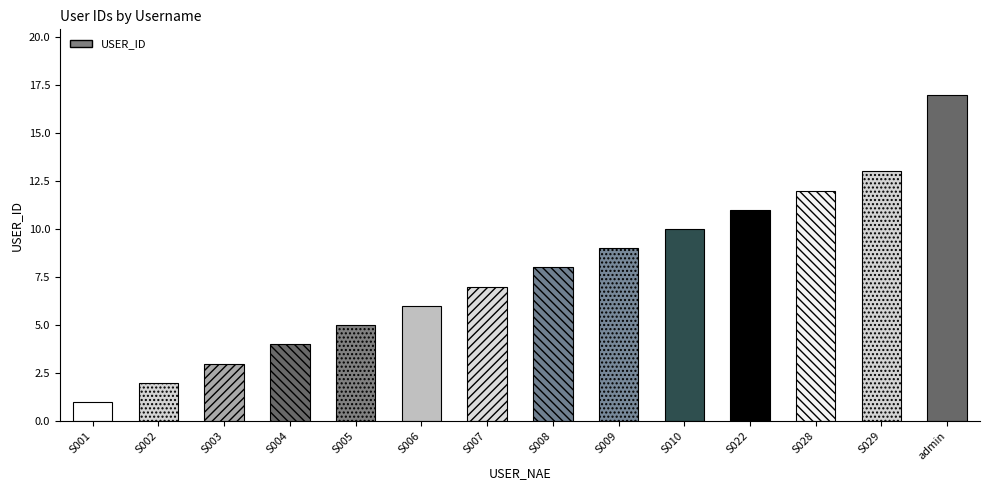

Which label corresponds to the largest value in the chart?

admin